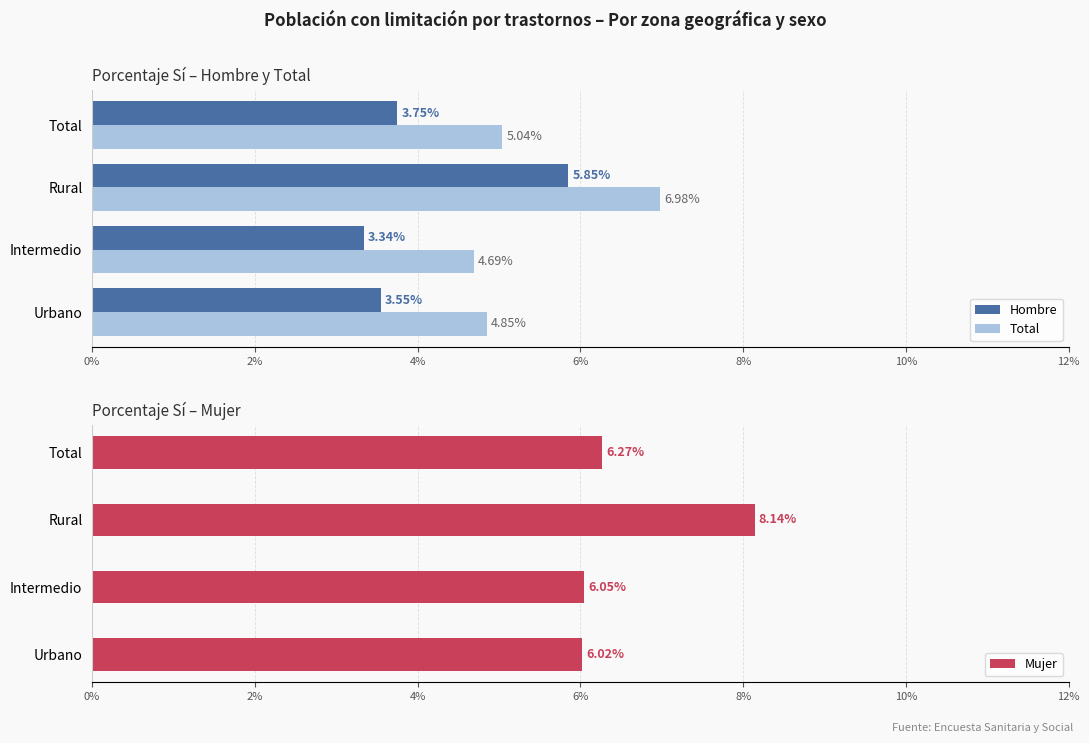

Which series has the largest total across all categories?

Mujer